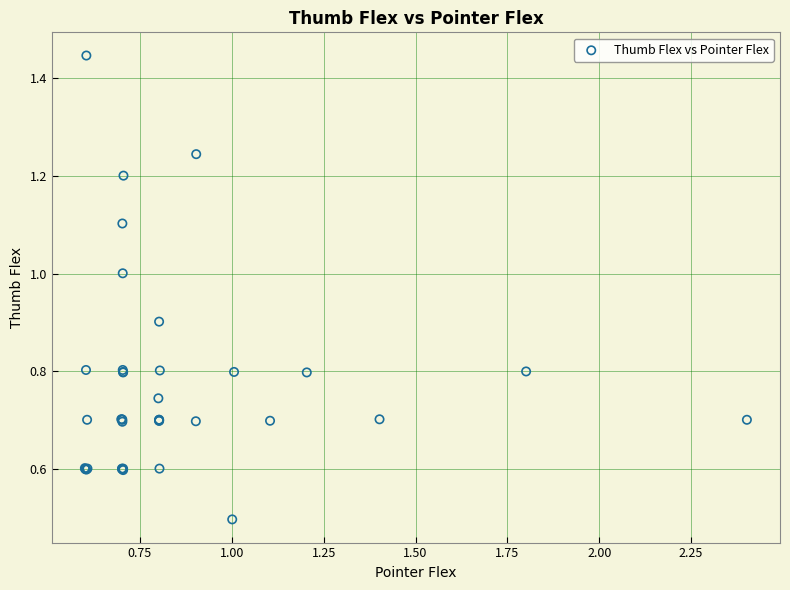

What Y value in the scatter plot is closest to 0?

0.5